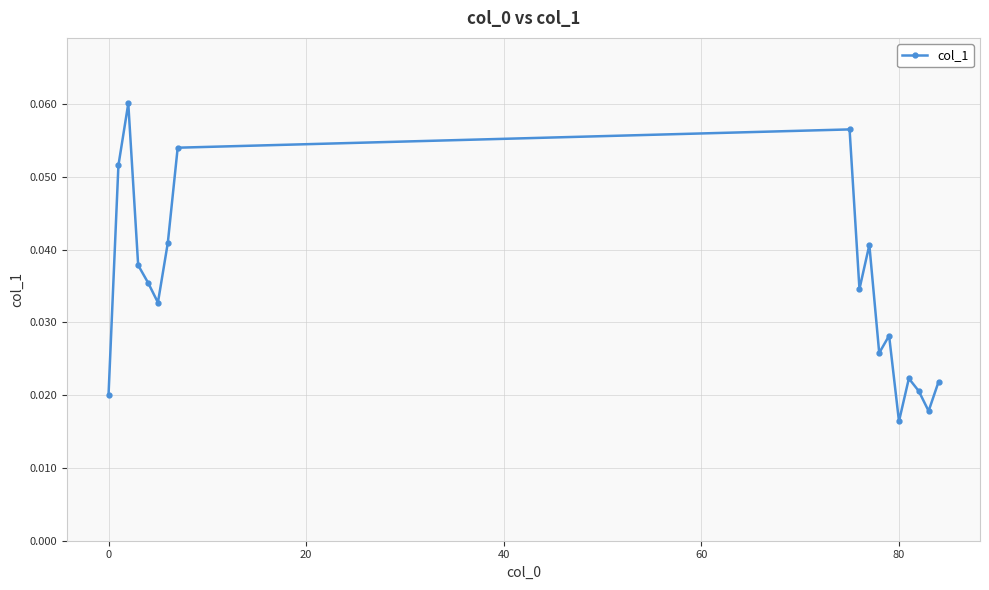

What is the sum of all values?

0.6